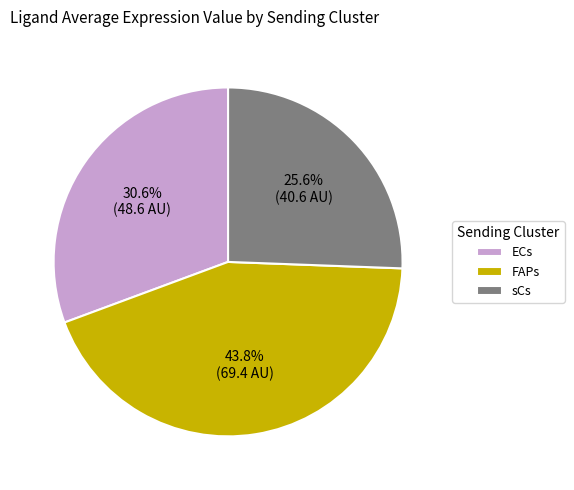

To the nearest percent, what is the difference between the FAPs and sCs slice percentages?

18%